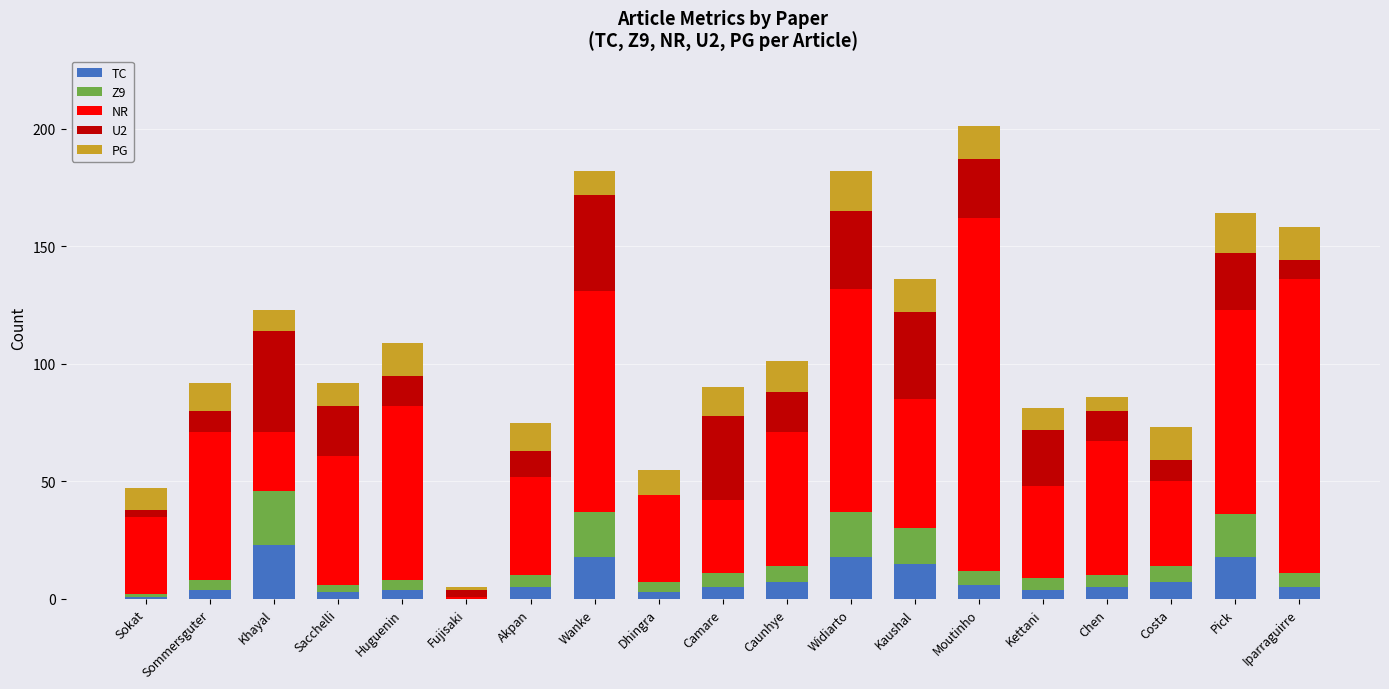

What is the sum of the TC values at Iparraguirre and Widiarto?

23